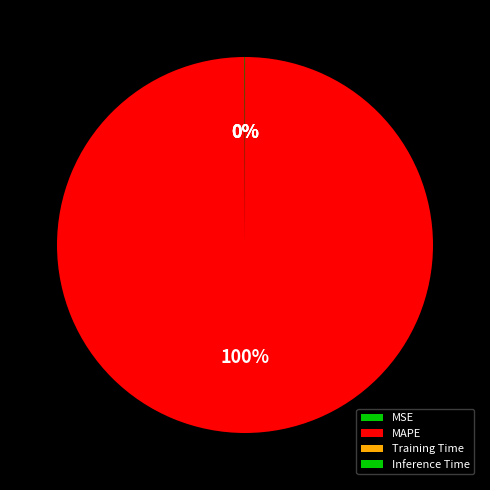

What percentage do MAPE and Training Time together represent?

99.9%